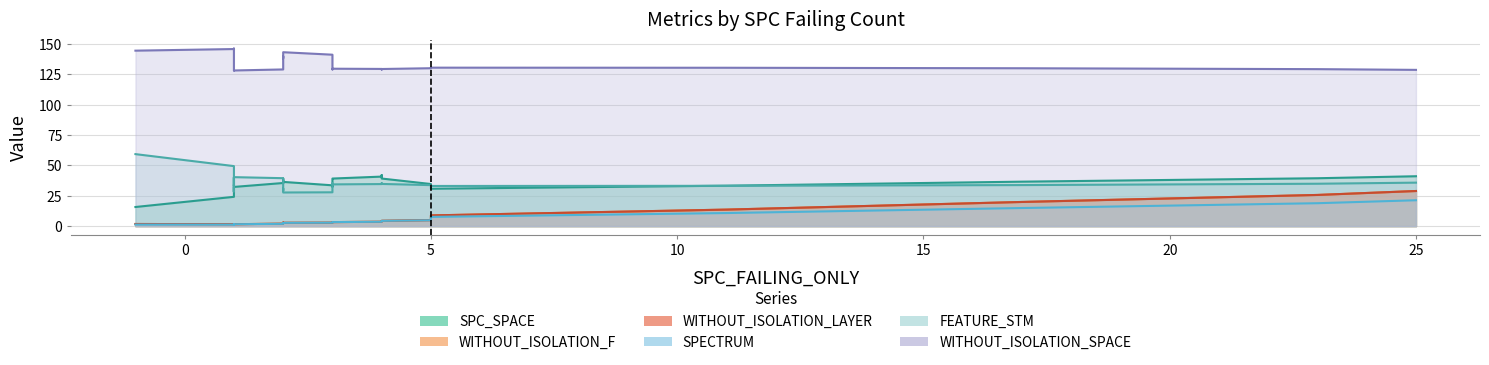

What is the value of the WITHOUT_ISOLATION_LAYER point at the 16th from the left?

3